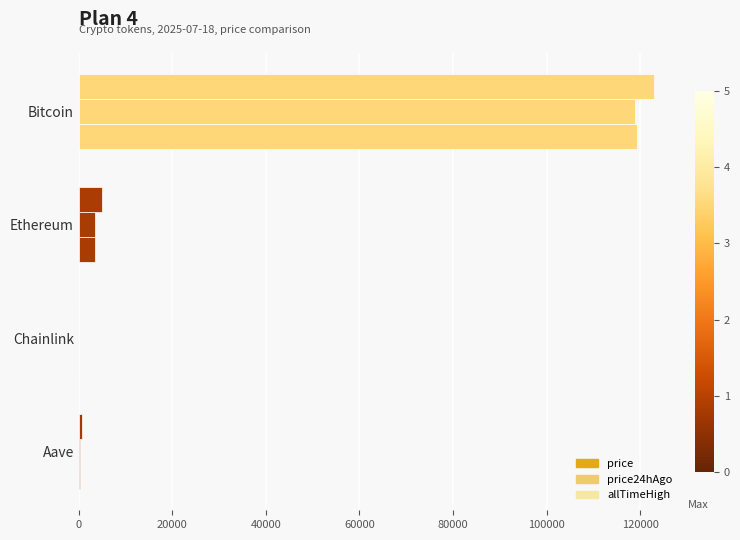

How many categories are shown in the chart?

4